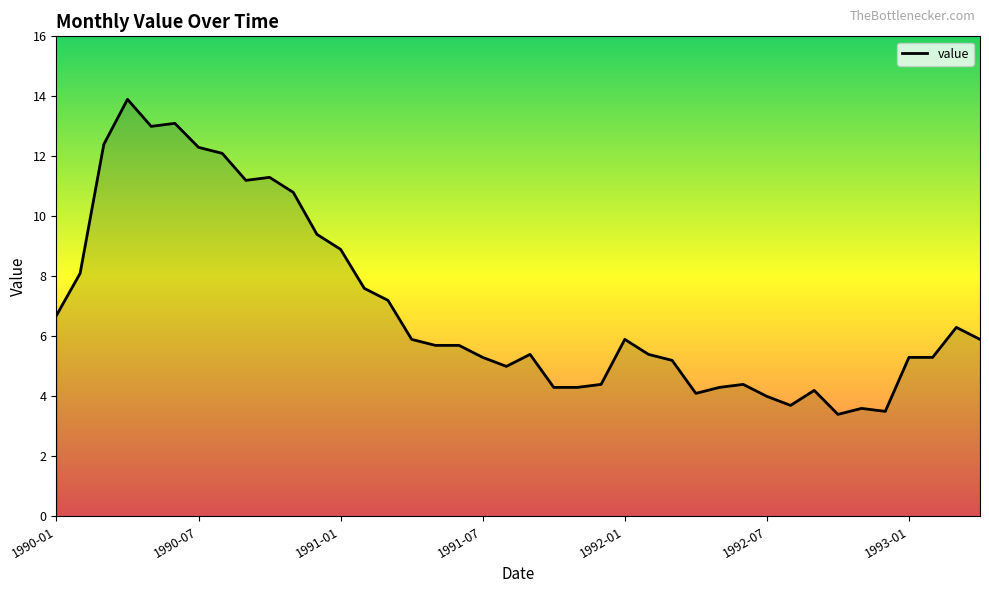

What is the maximum value shown in the chart?

13.9